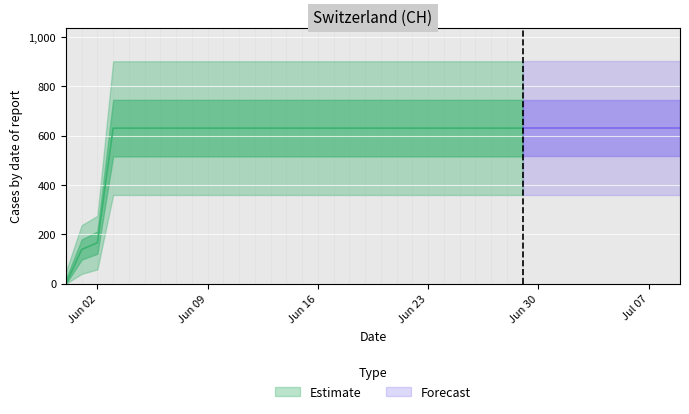

Rank the categories by value from lowest to highest.

2020-05-31, 2020-06-01, 2020-06-02, 2020-06-03, 2020-06-04, 2020-06-05, 2020-06-06, 2020-06-07, 2020-06-08, 2020-06-09, 2020-06-10, 2020-06-11, 2020-06-12, 2020-06-13, 2020-06-14, 2020-06-15, 2020-06-16, 2020-06-17, 2020-06-18, 2020-06-19, 2020-06-20, 2020-06-21, 2020-06-22, 2020-06-23, 2020-06-24, 2020-06-25, 2020-06-26, 2020-06-27, 2020-06-28, 2020-06-29, 2020-06-30, 2020-07-01, 2020-07-02, 2020-07-03, 2020-07-04, 2020-07-05, 2020-07-06, 2020-07-07, 2020-07-08, 2020-07-09